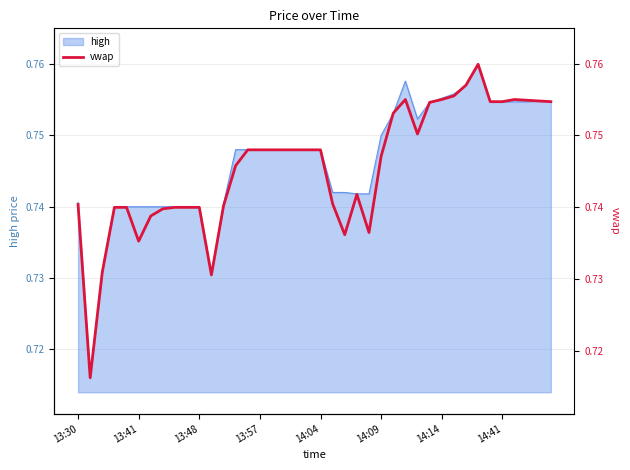

The high series shows 0.2 at 14:14. True or false?

False